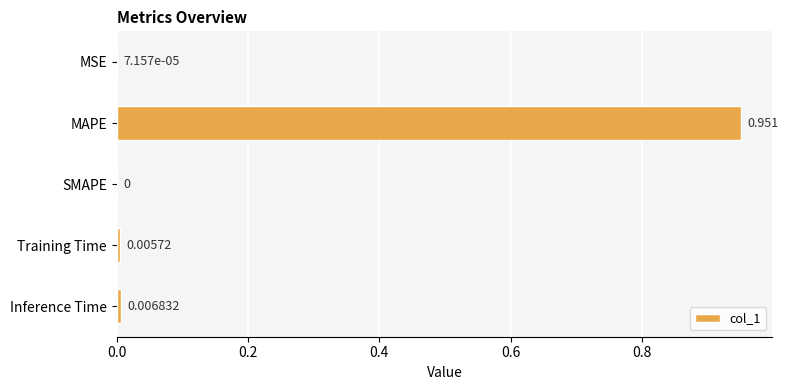

Which has a higher value, SMAPE or MAPE?

MAPE